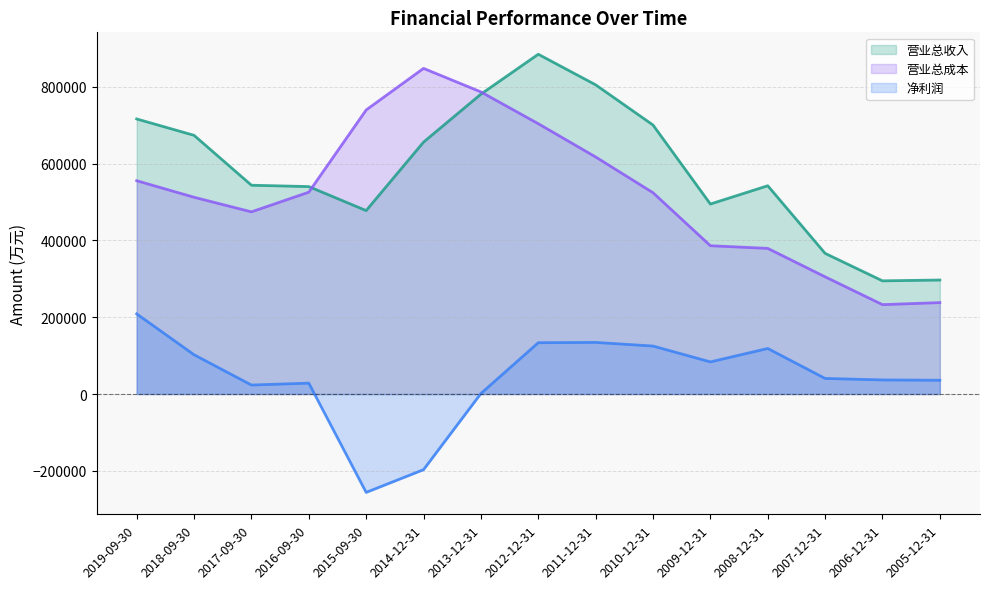

At 2018-09-30, list the series in order from largest to smallest.

营业总收入, 营业总成本, 净利润